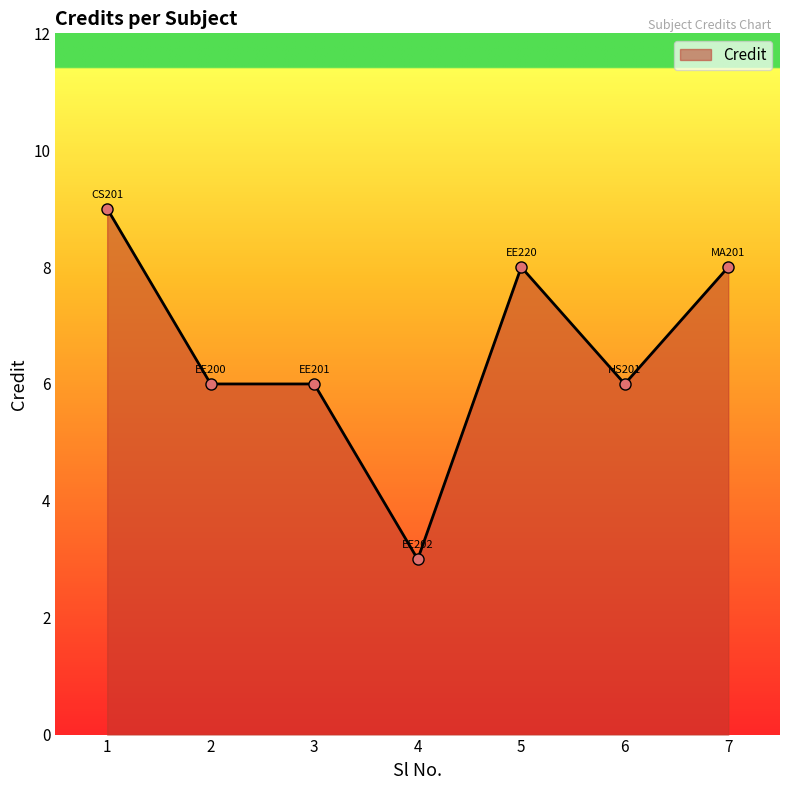

Count the values in the range 6 to 8.

5